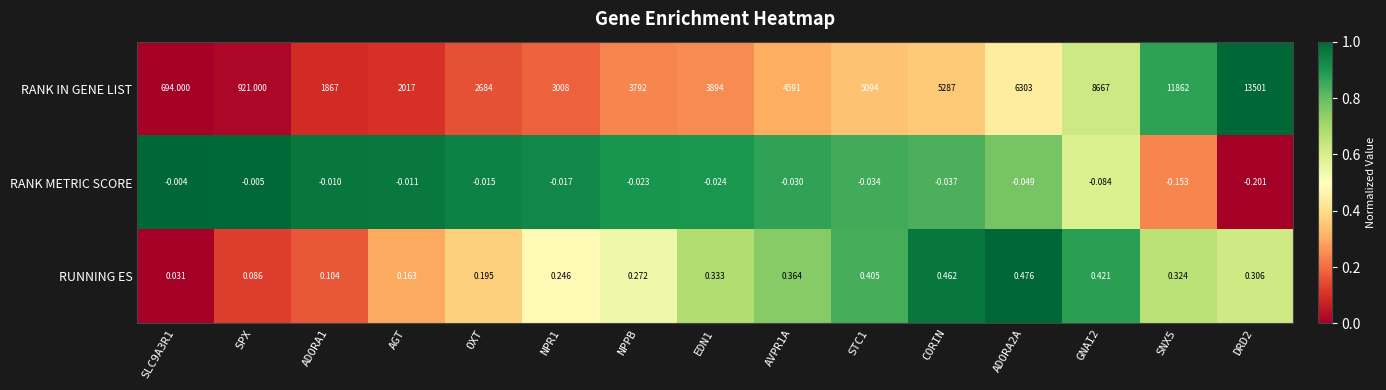

Rank the series at GNAI2 from lowest to highest value.

RANK METRIC SCORE, RUNNING ES, RANK IN GENE LIST